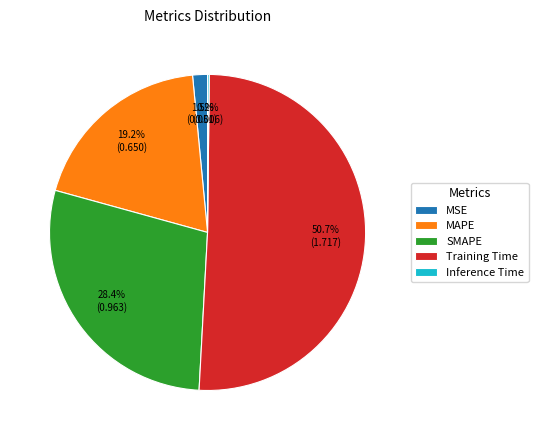

Which category has the biggest portion of the pie?

Training Time